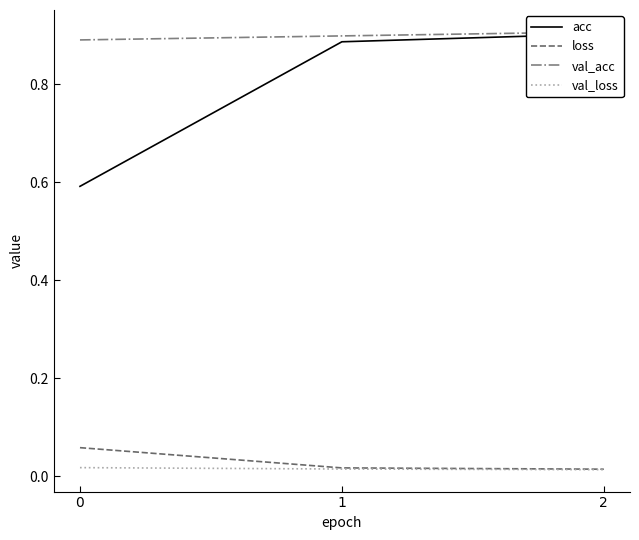

The value of val_acc at 2 is 0.9. True or false?

True